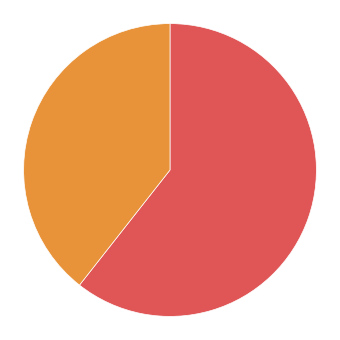

Do has weak outliers and no weak outliers together represent more than half of the pie?

Yes